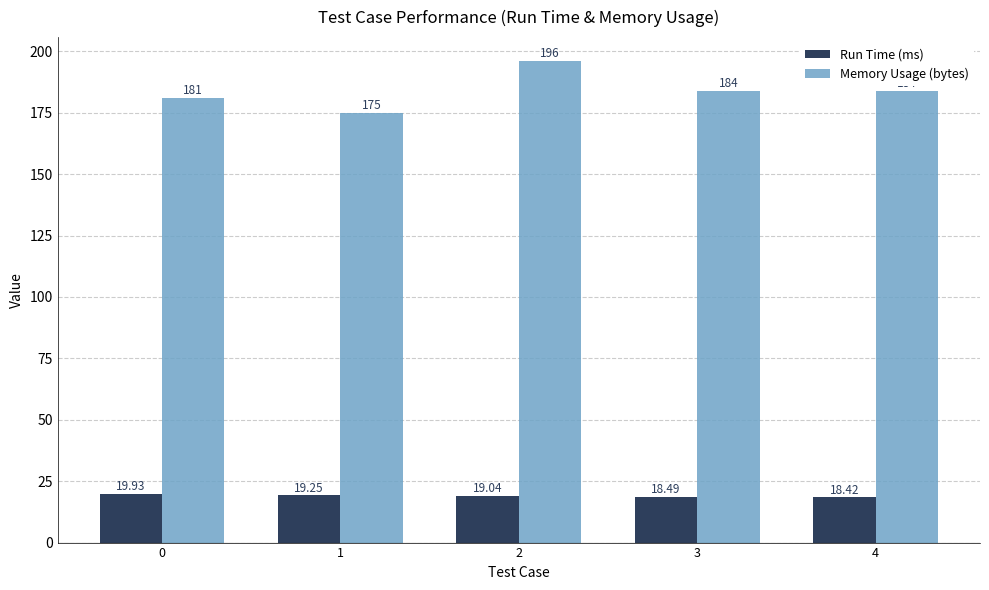

At how many categories does at least one series exceed 103?

5